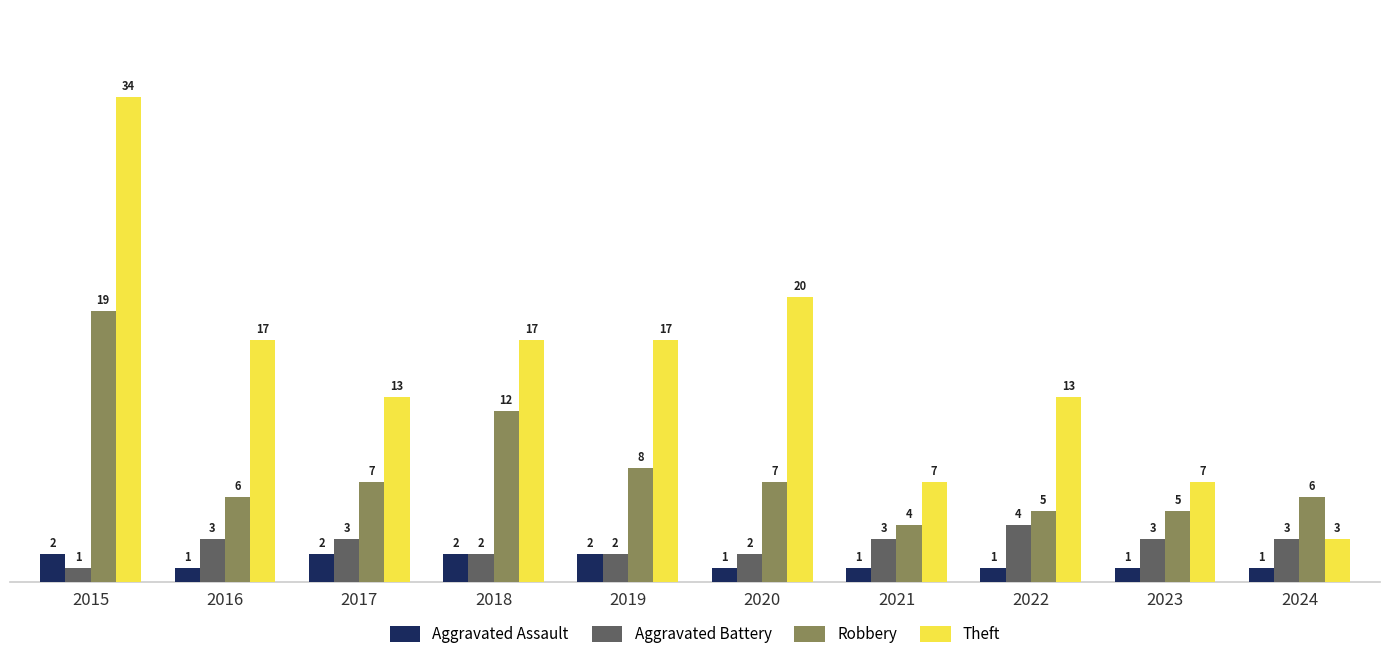

List the series in order of their peak value, highest first.

Theft, Robbery, Aggravated Battery, Aggravated Assault